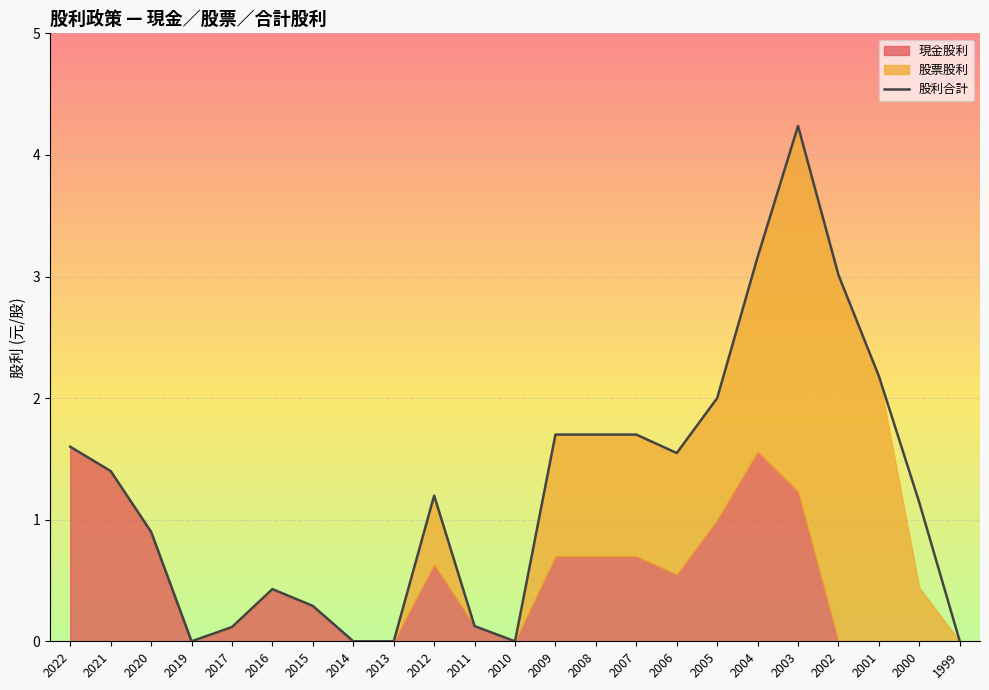

At which label is the value closest to 2?

2005